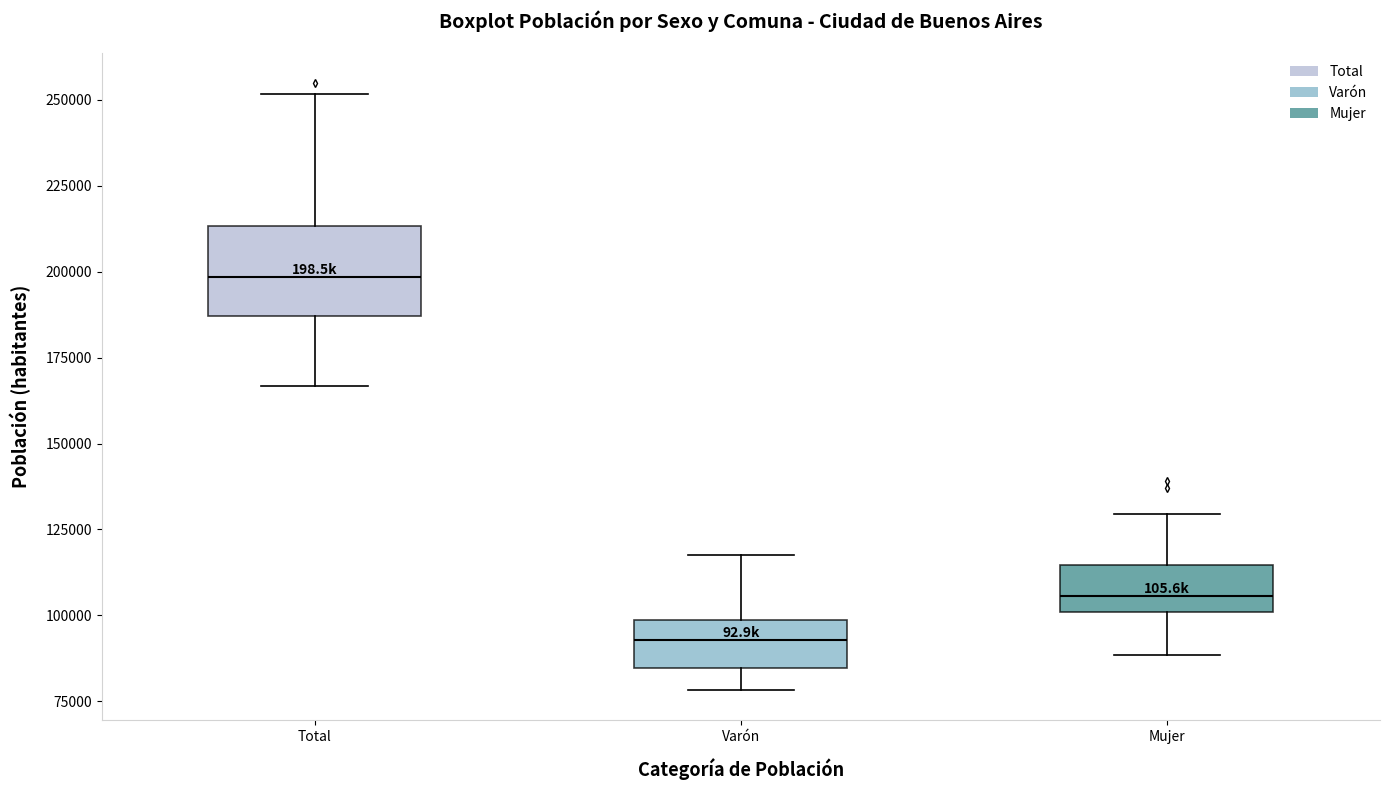

Where does the median line of the box for Mujer sit on the y-axis? The values are not printed on the chart, so give them approximately, as read against the axis.

105000